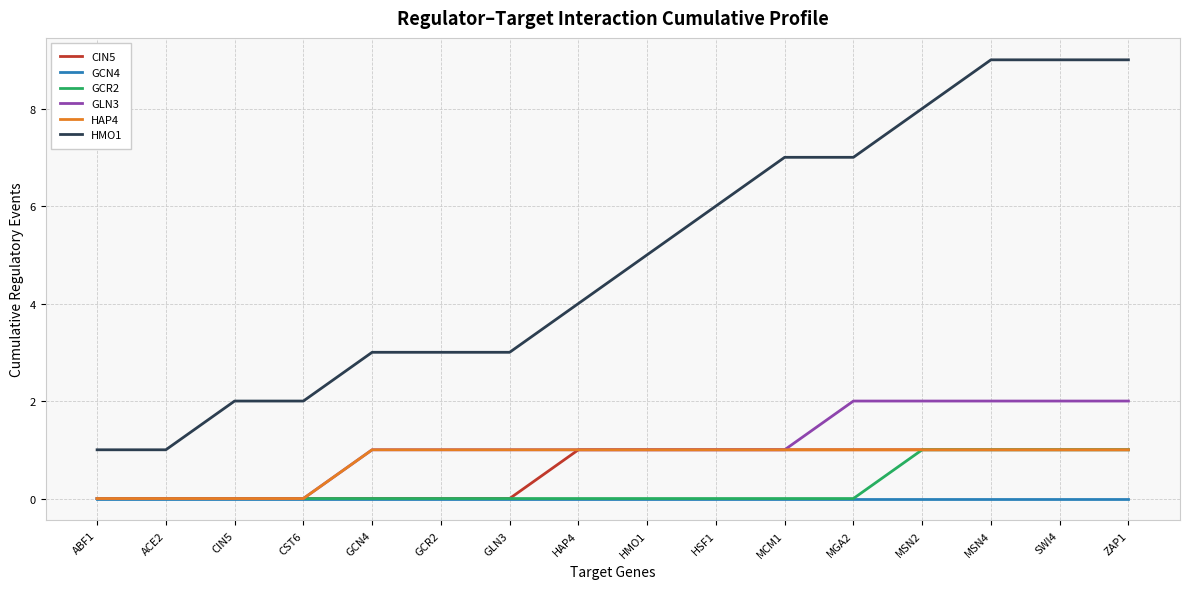

Reading right to left, extract all data points from this chart.

CIN5: 1	1	1	1	1	1	1	1	1	0	0	0	0	0	0	0
GCN4: 0	0	0	0	0	0	0	0	0	0	0	0	0	0	0	0
GCR2: 1	1	1	1	0	0	0	0	0	0	0	0	0	0	0	0
GLN3: 2	2	2	2	2	1	1	1	1	1	1	1	0	0	0	0
HAP4: 1	1	1	1	1	1	1	1	1	1	1	1	0	0	0	0
HMO1: 9	9	9	8	7	7	6	5	4	3	3	3	2	2	1	1